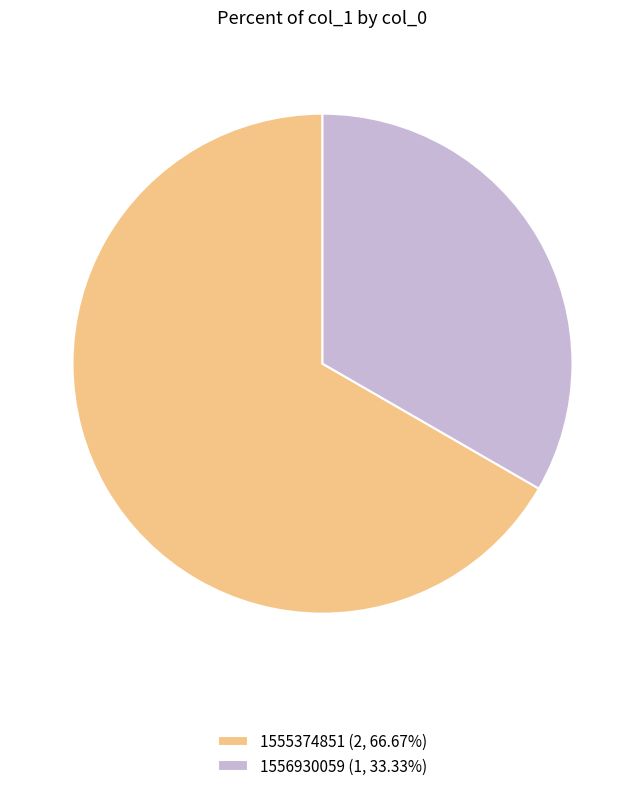

Is there any slice that represents more than half of the pie?

Yes